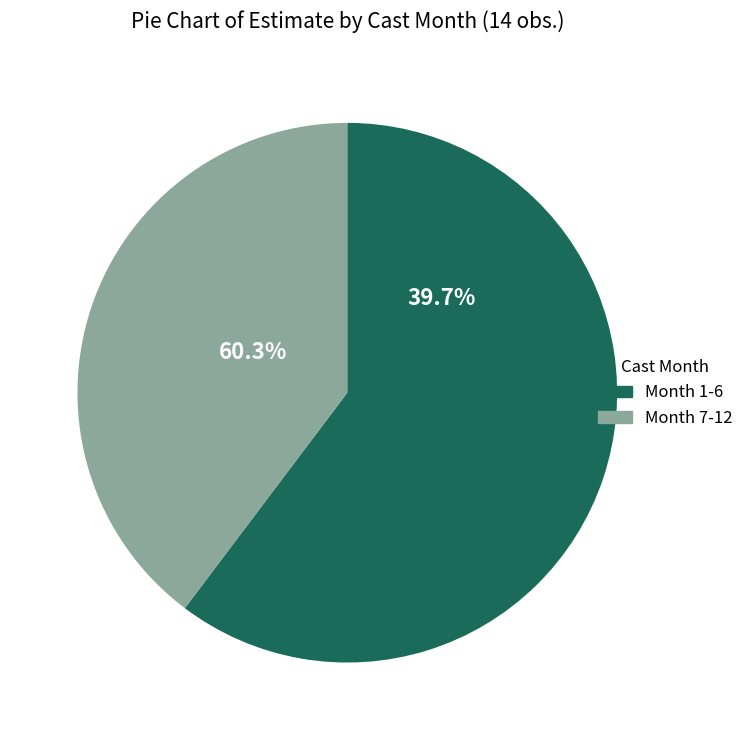

Which category has the biggest portion of the pie?

12